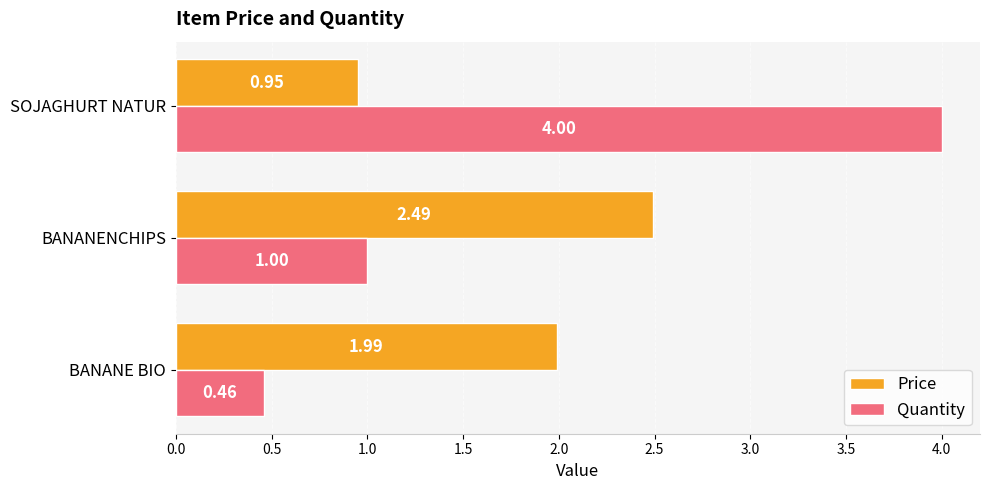

What is the difference between the maximum and minimum values in the Quantity series?

3.5